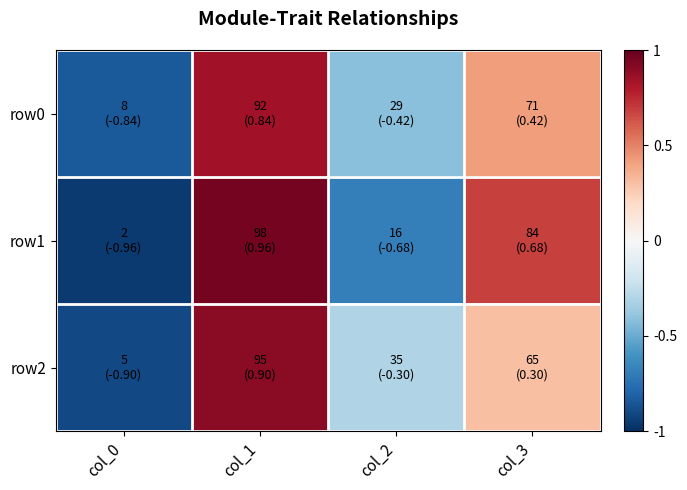

Reading left to right, transcribe all the data shown in this chart.

row0: col_0=-0.8	col_1=0.8	col_2=-0.4	col_3=0.4
row1: col_0=-1.0	col_1=1.0	col_2=-0.7	col_3=0.7
row2: col_0=-0.9	col_1=0.9	col_2=-0.3	col_3=0.3